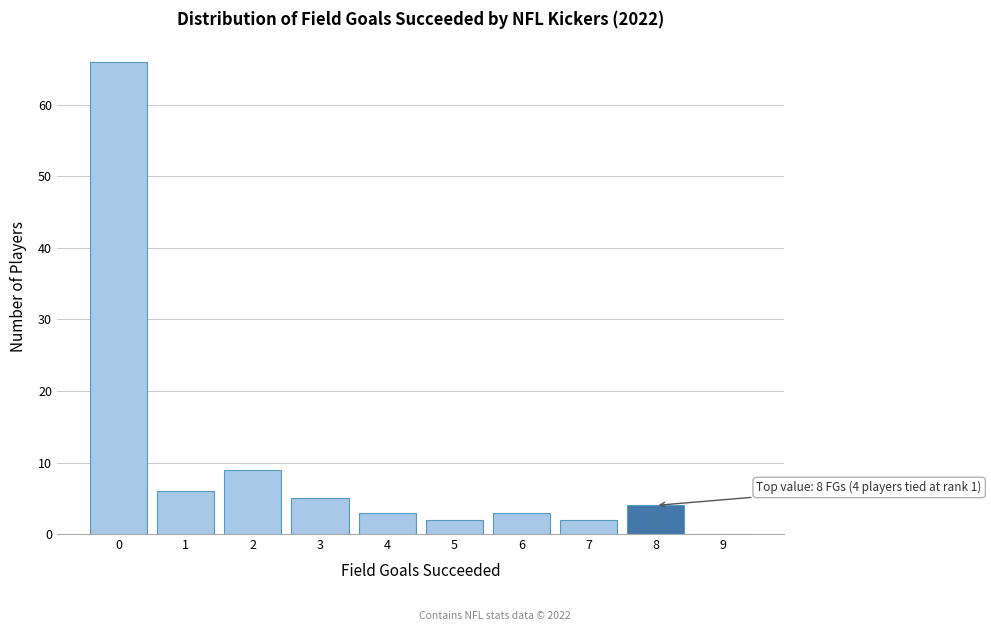

Reading right to left, what are all the values shown in this chart?

9=0	8=4	7=2	6=3	5=2	4=3	3=5	2=9	1=6	0=66